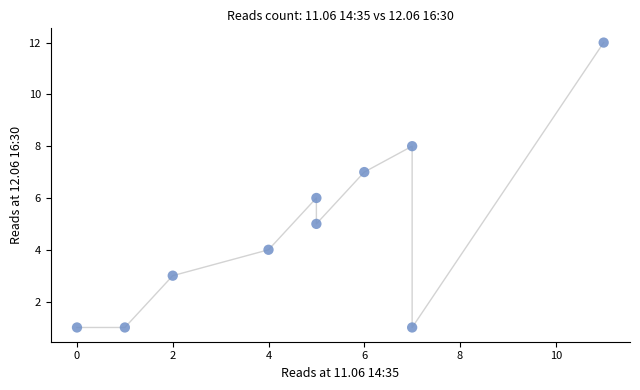

What is the range of X values (max minus min)?

11